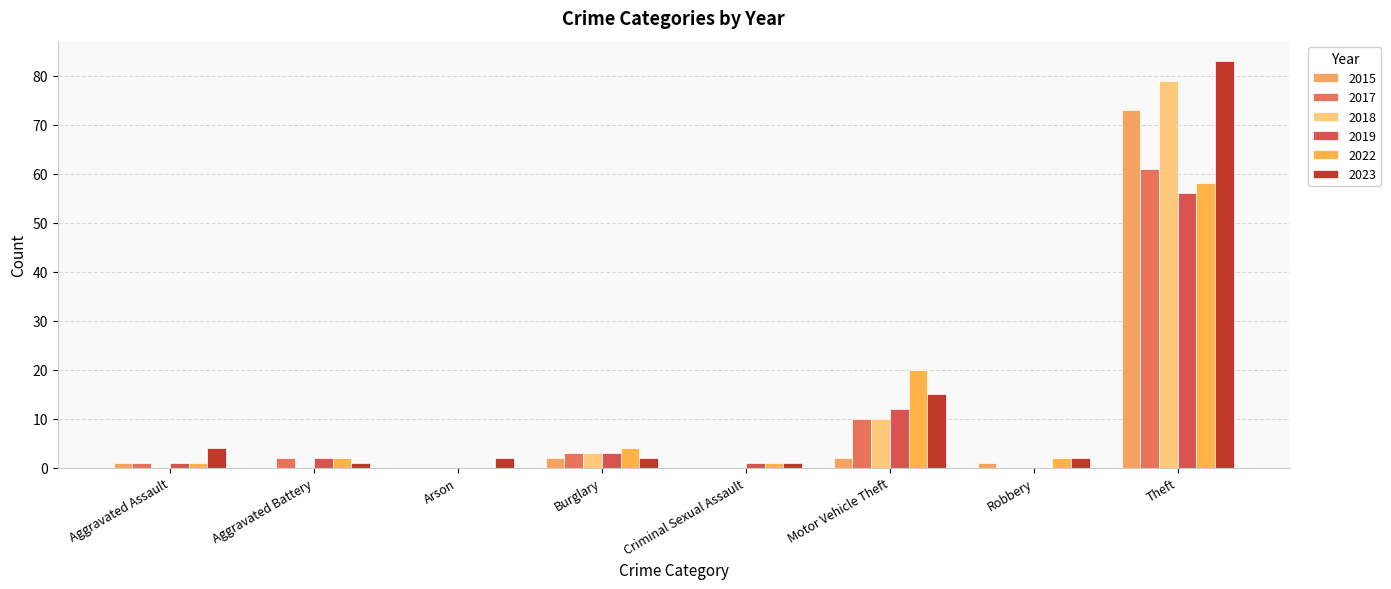

What is the average value of the 2023 series?

14